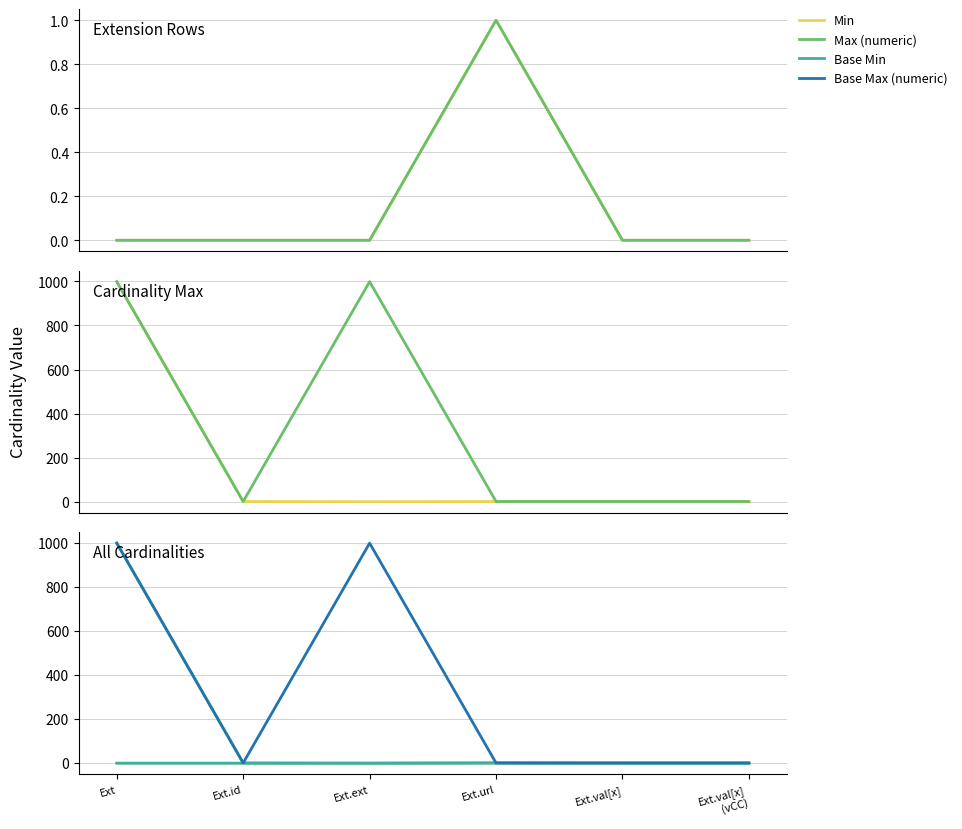

Which series changed the most between Ext.id and Ext.val[x]?

Min